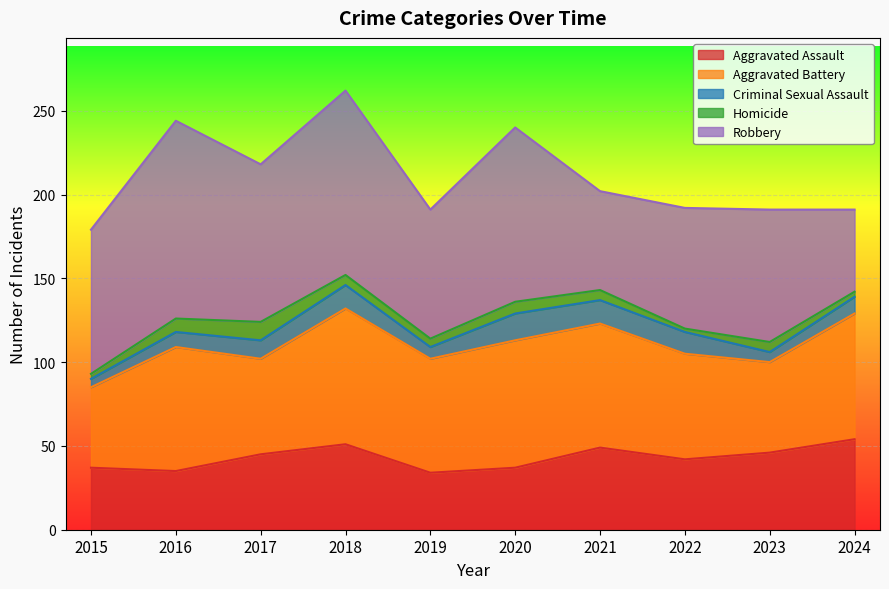

How many values in the Robbery series exceed 86?

4